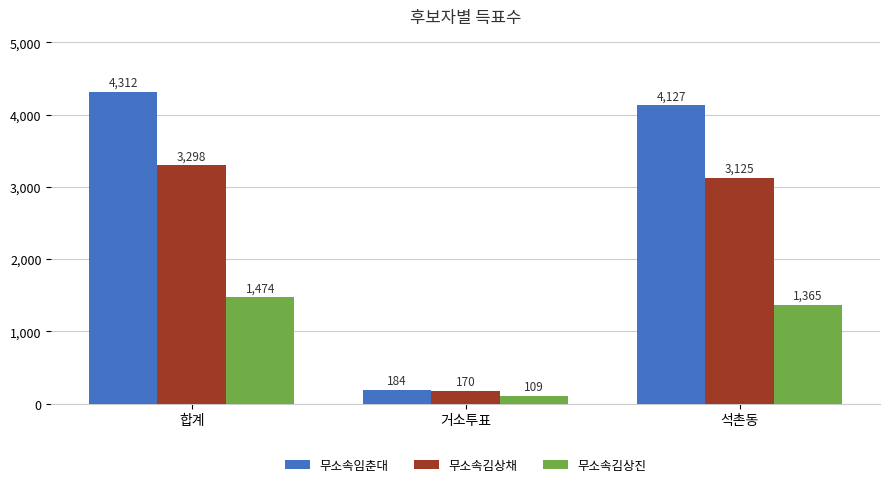

What is the total value across all series at 합계?

9084